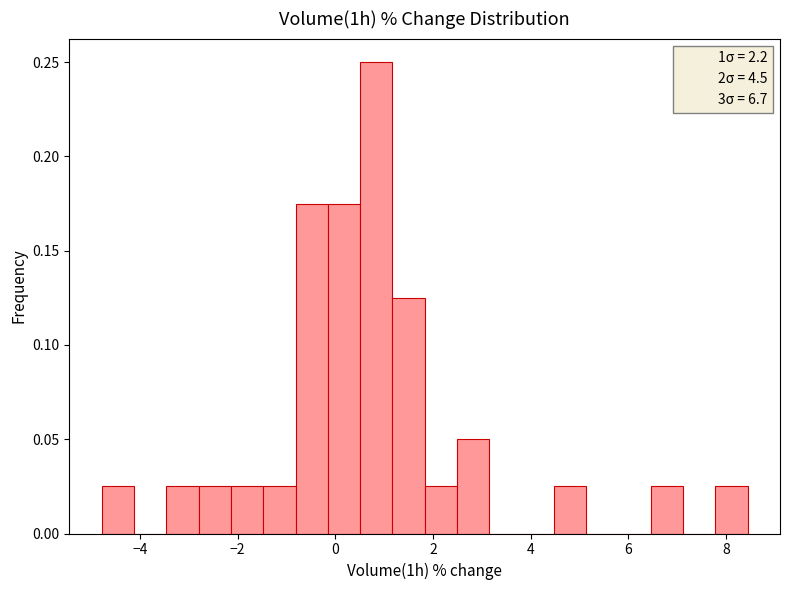

Read against the x-axis, roughly where is the centre of the tallest bar?

0.8